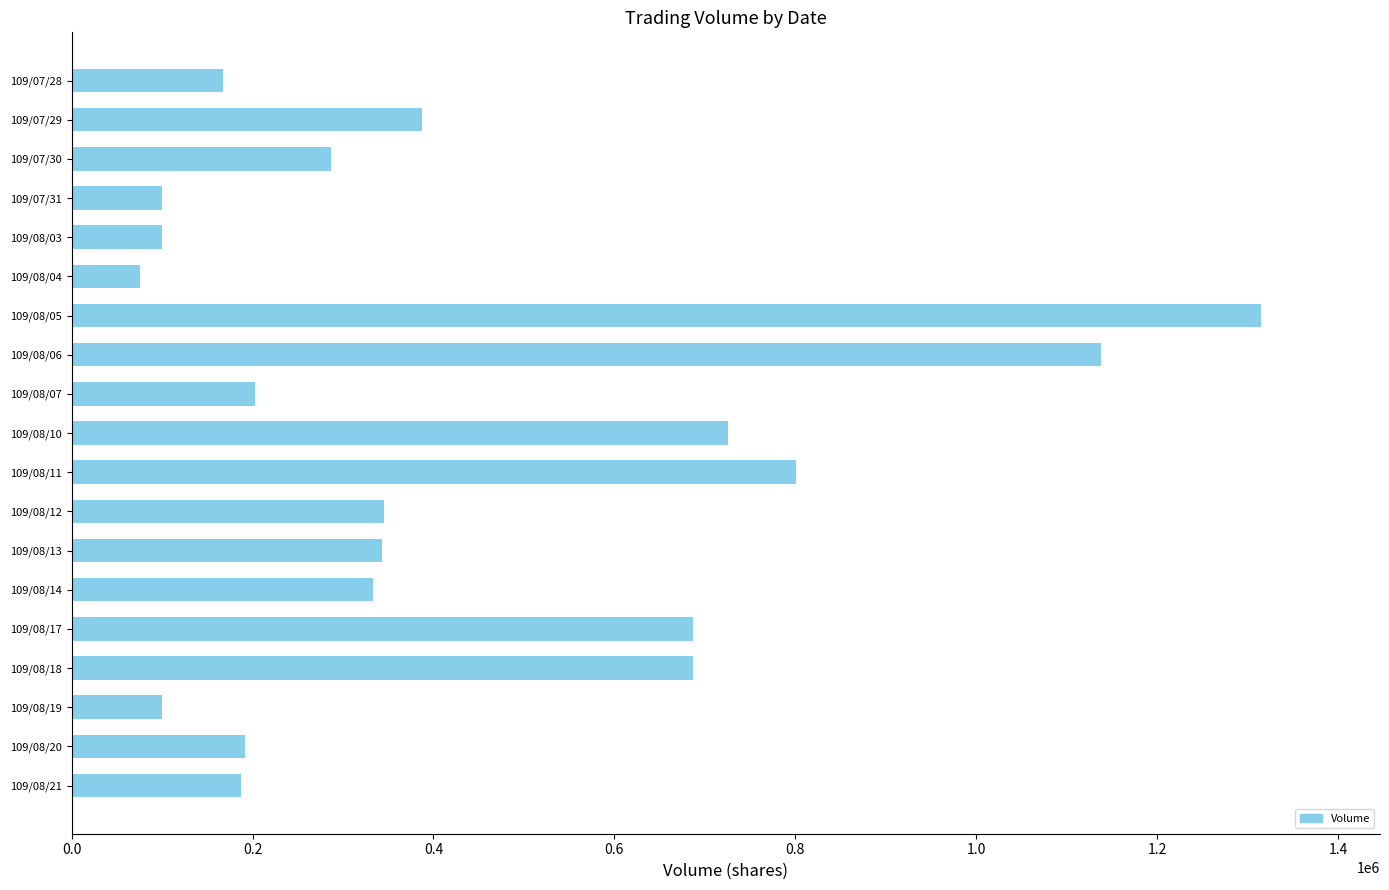

At which category does the chart reach its minimum across all series?

109/08/04